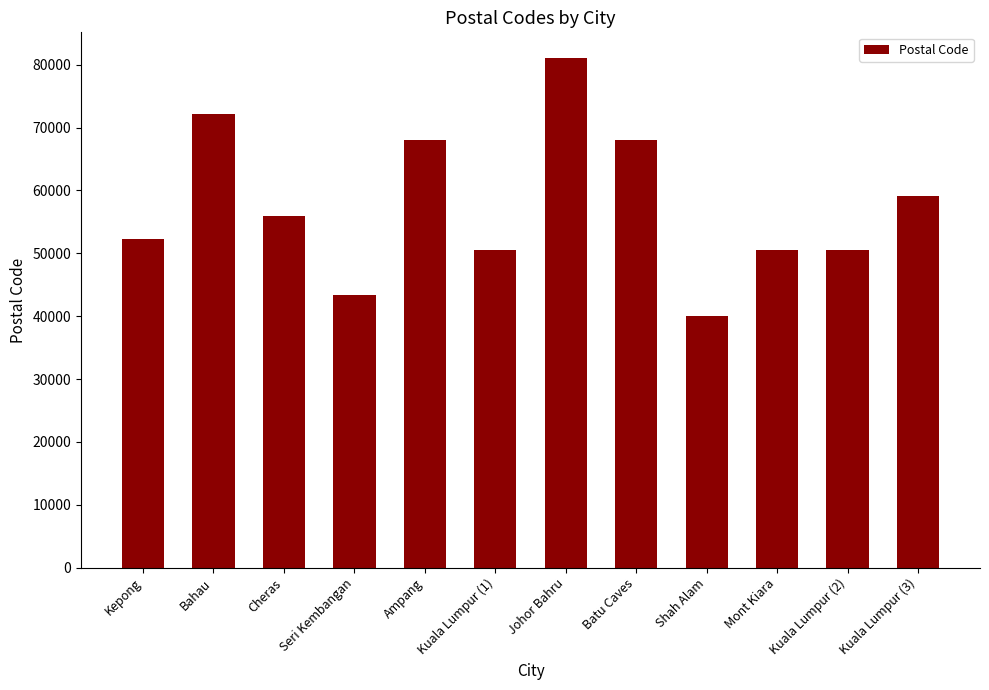

Is it true that the value at Johor Bahru is 47832?

False